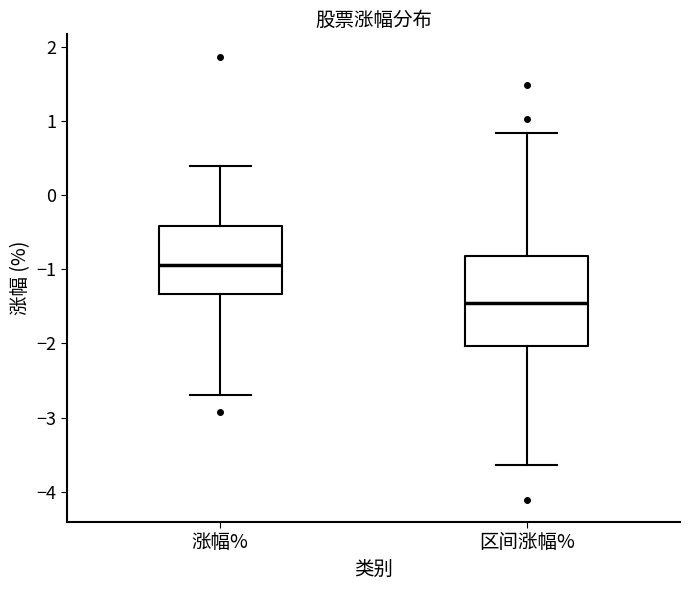

Comparing the boxes themselves (not the whiskers), which one is the tallest?

区间涨幅%